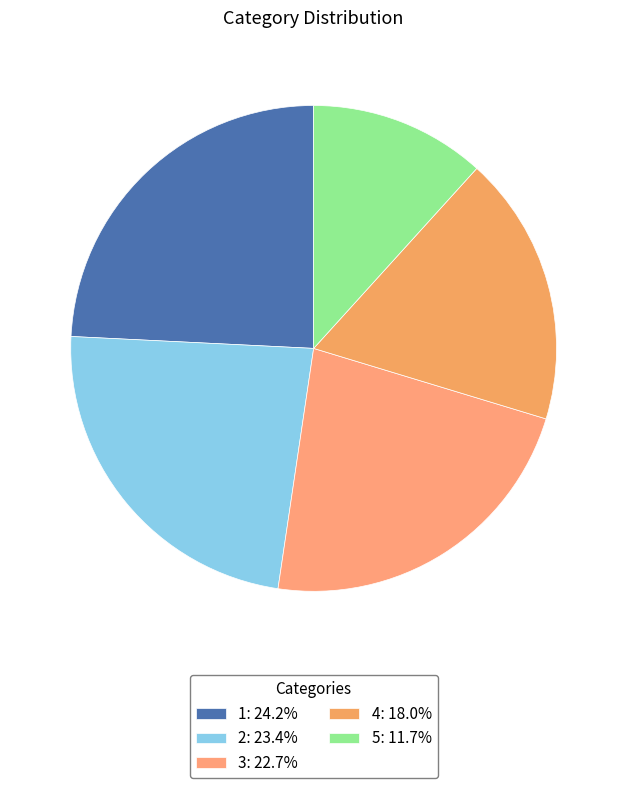

Which slice is the largest?

1